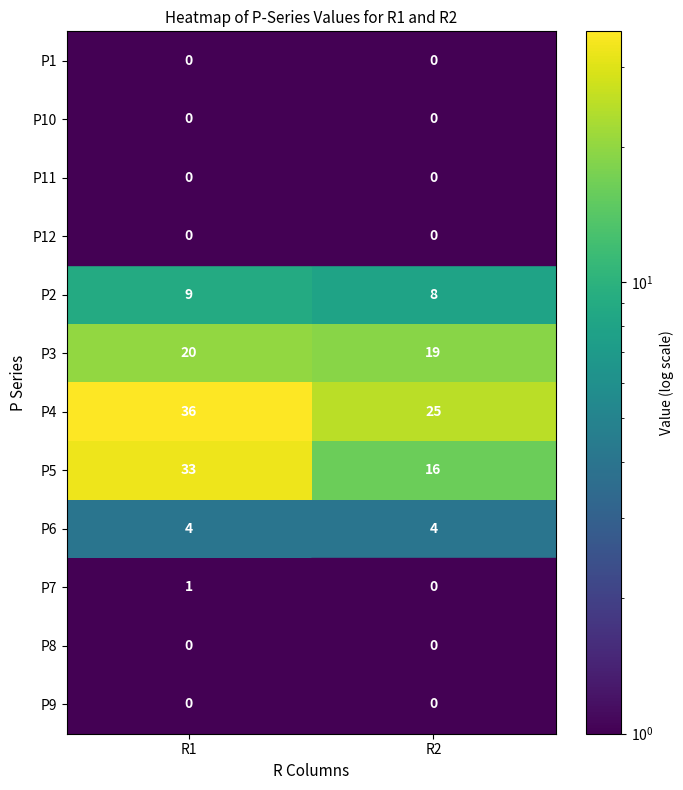

What is the highest value of the P3 series?

20